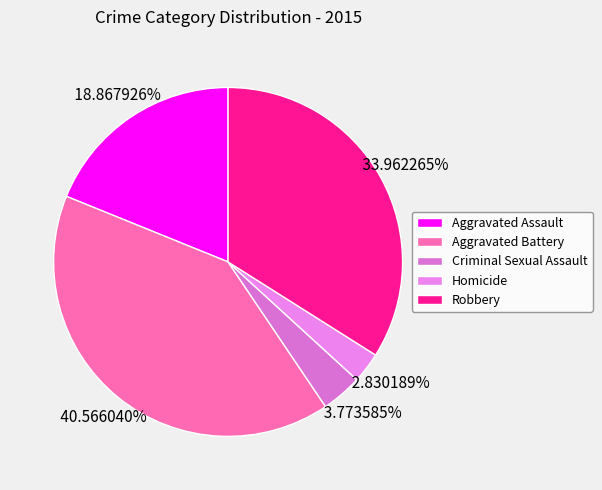

Is Robbery the majority of the pie?

No